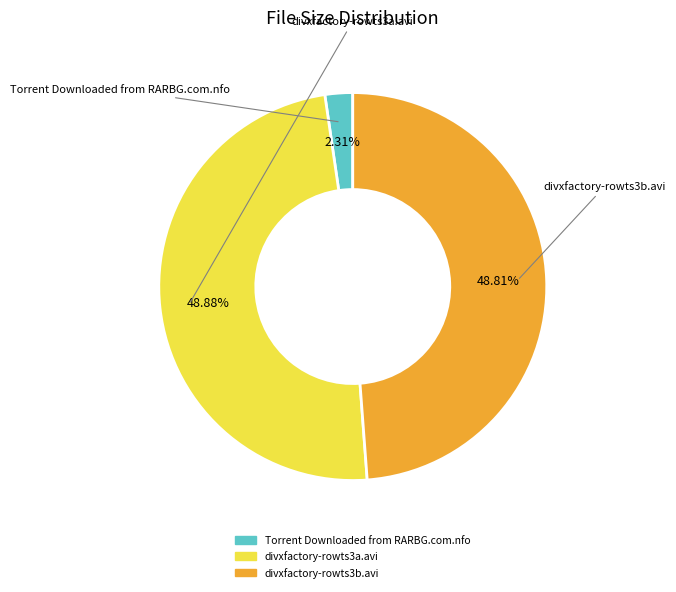

Count the number of slices in the pie.

3